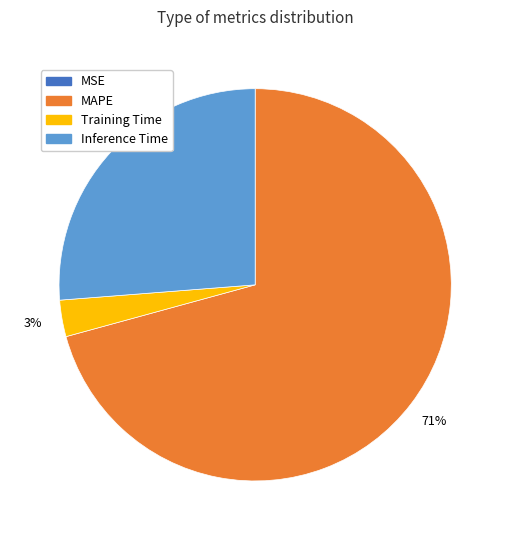

Which slice is the largest?

MAPE